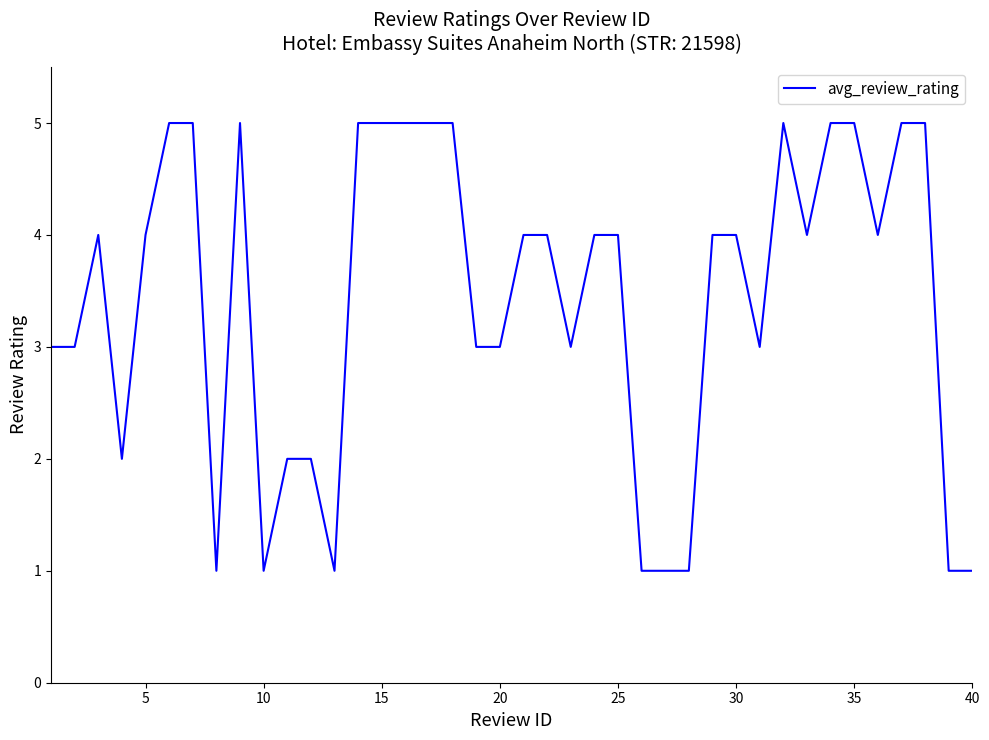

Reading left to right, list all the values displayed in this chart.

3	3	4	2	4	5	5	1	5	1	2	2	1	5	5	5	5	5	3	3	4	4	3	4	4	1	1	1	4	4	3	5	4	5	5	4	5	5	1	1